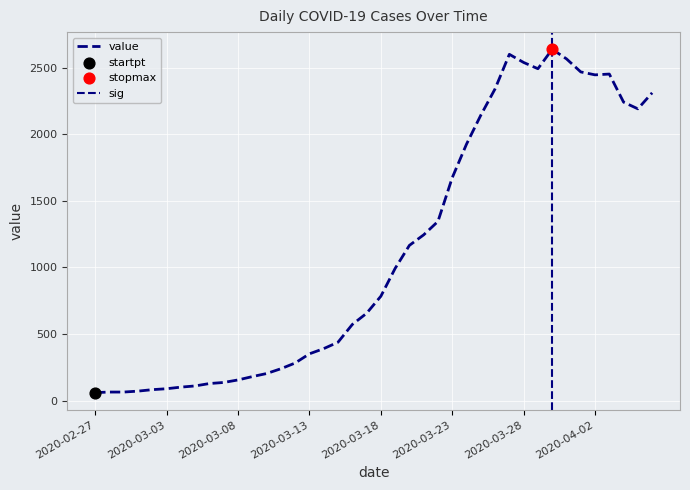

Which has a higher value, 2020-03-12 or 2020-03-11?

2020-03-12